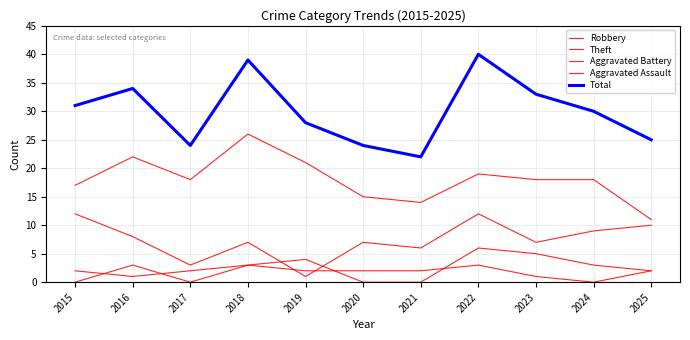

How many lines are shown in the chart?

5